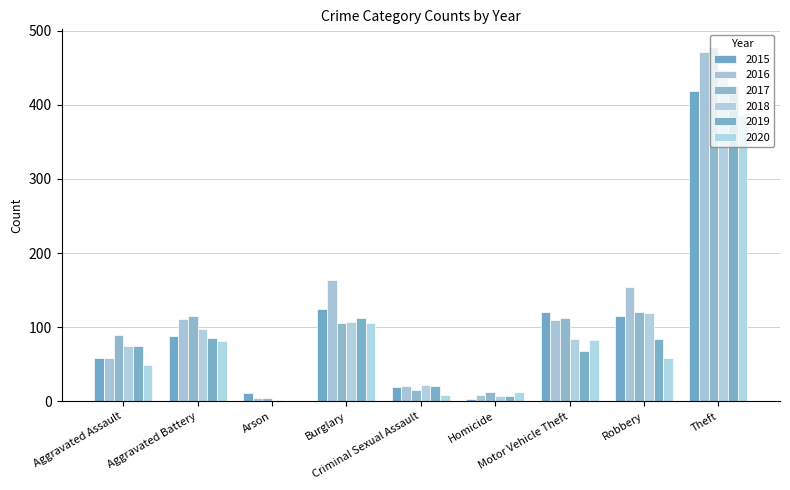

What is the difference between the 2015 values at Burglary and Aggravated Battery?

37